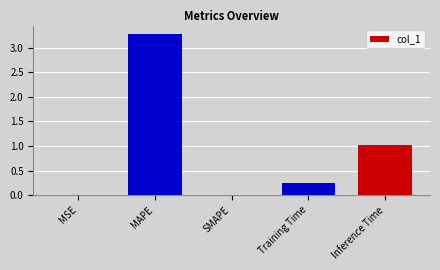

How many categories are shown in the chart?

5